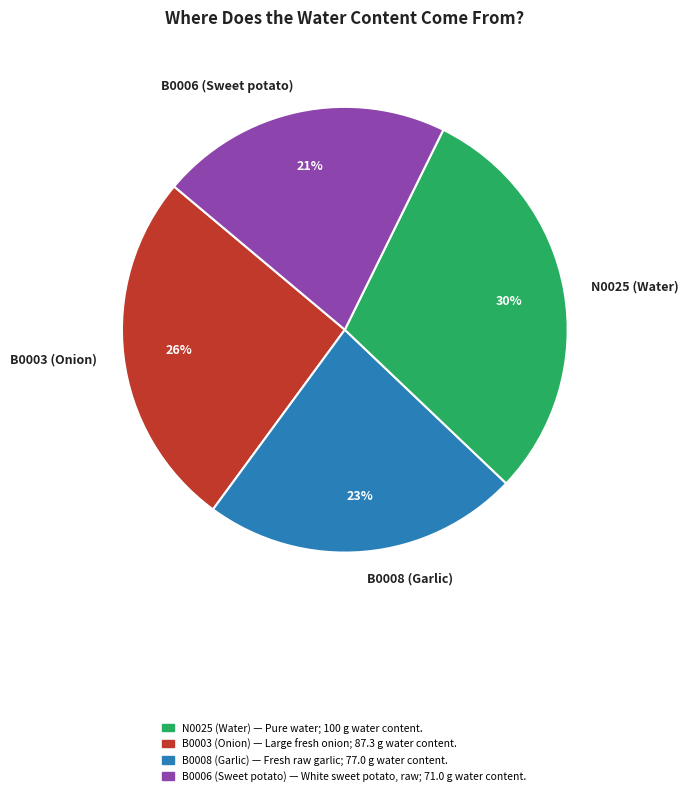

Which slice is the largest?

N0025 (Water)